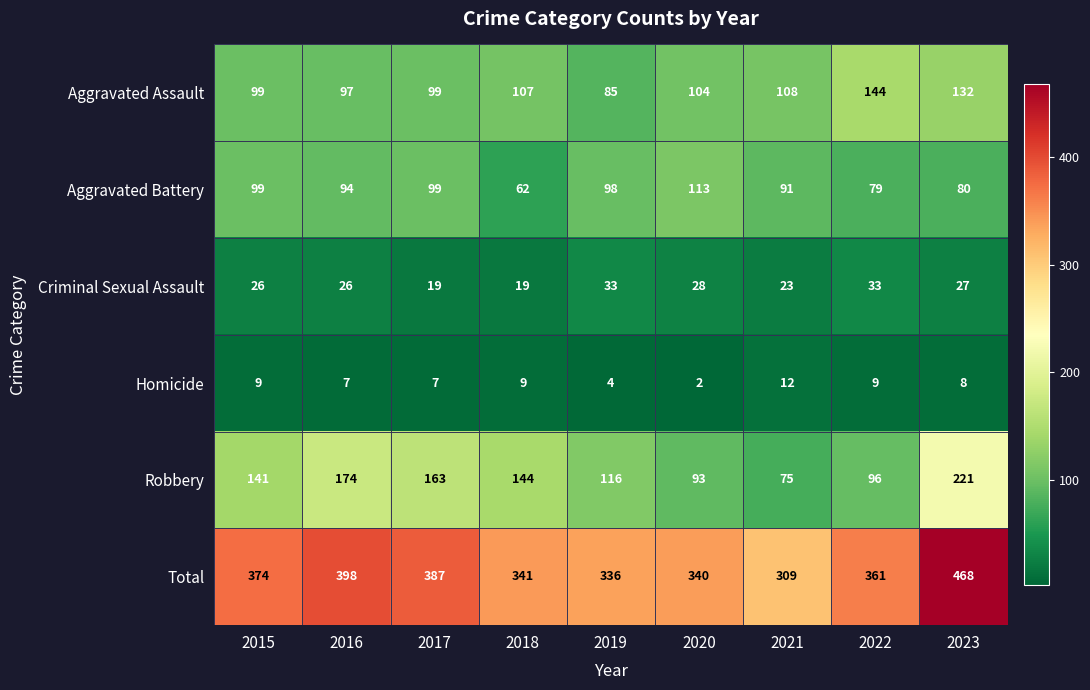

The Robbery series shows 116 at 2019. True or false?

True